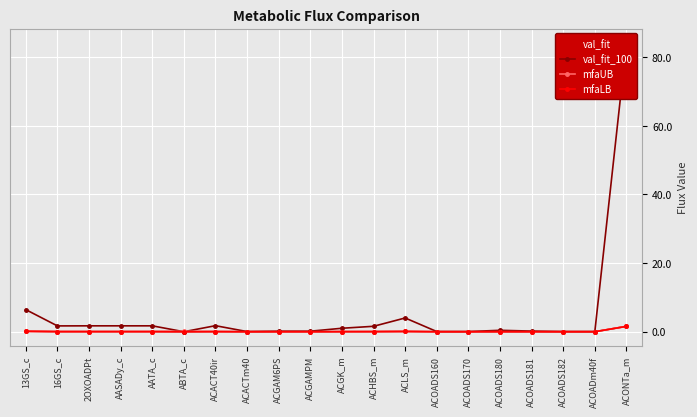

What is the sum of all mfaLB values?

2.0